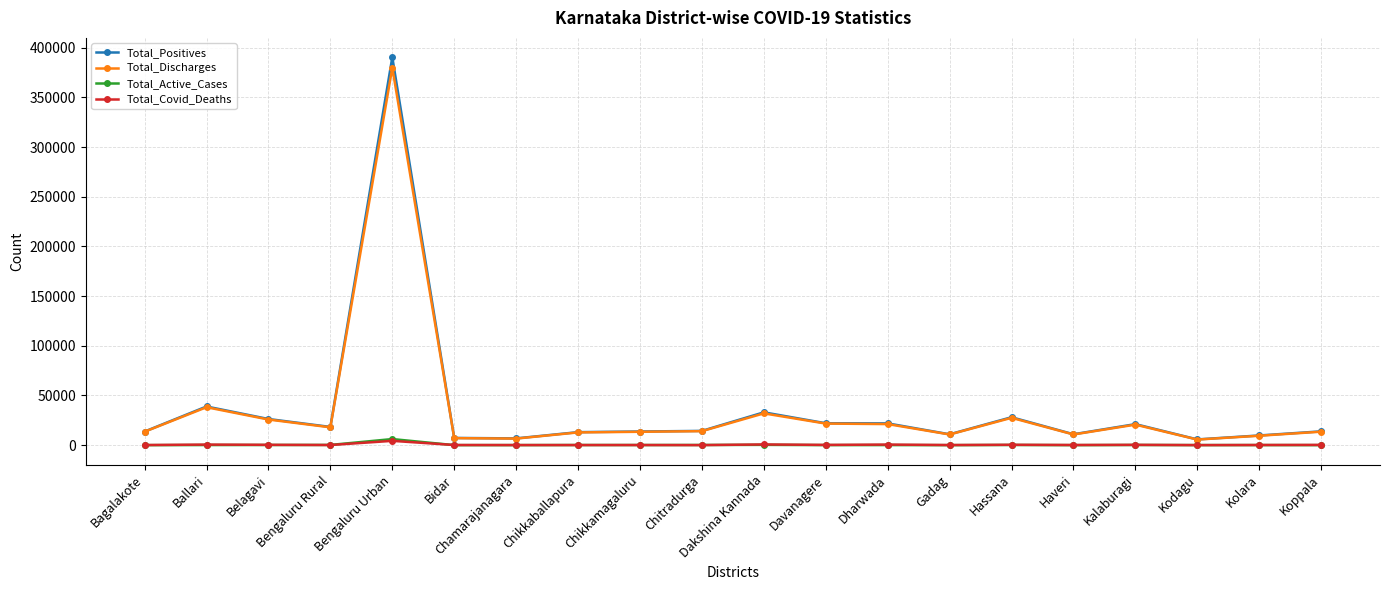

What is the label of the 11th point from the right?

Chitradurga